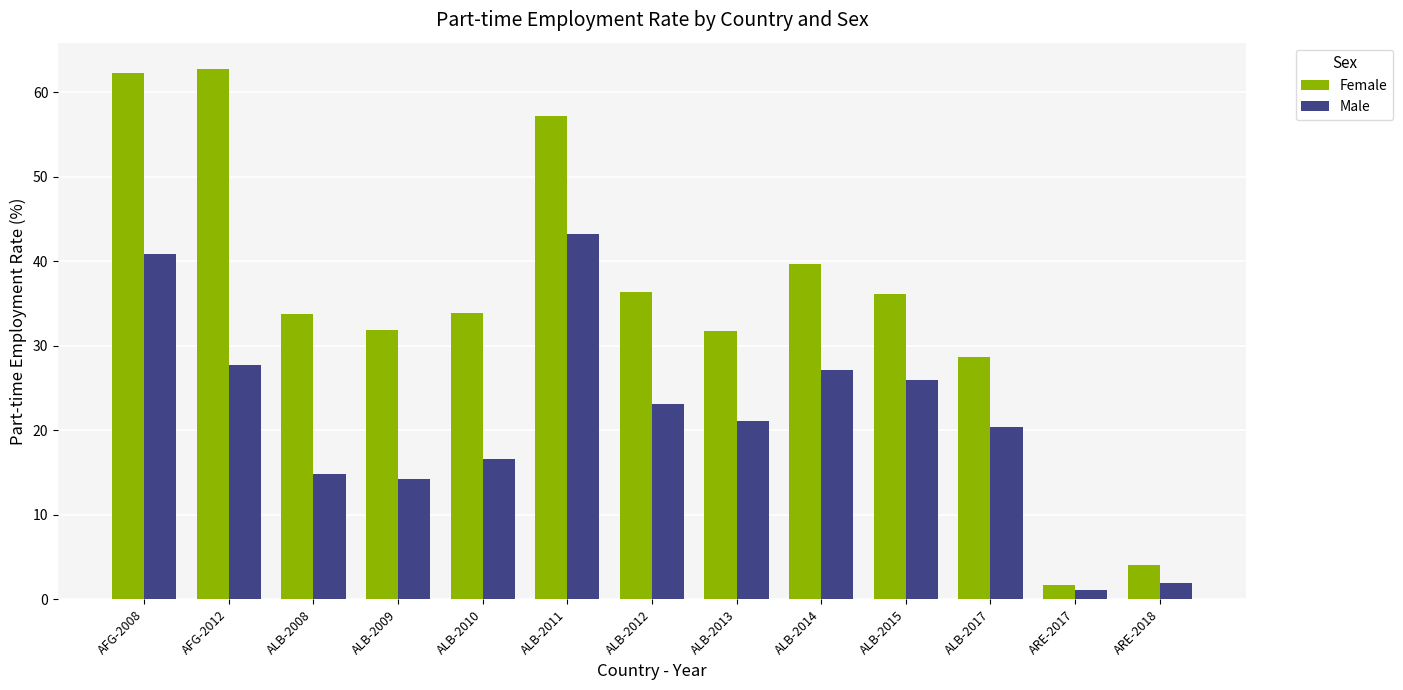

List the series in order of their peak value, lowest first.

Male, Female